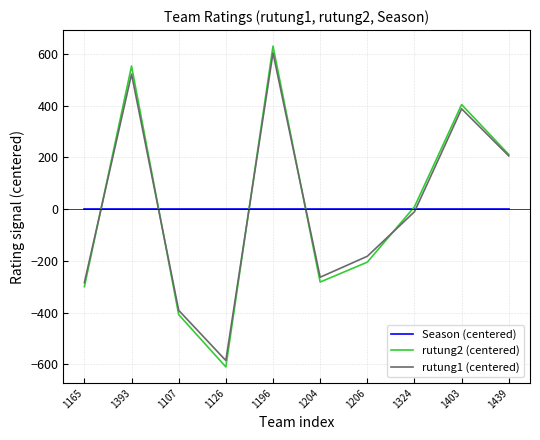

Which series changed the most between 1393 and 1107?

rutung2 (centered)